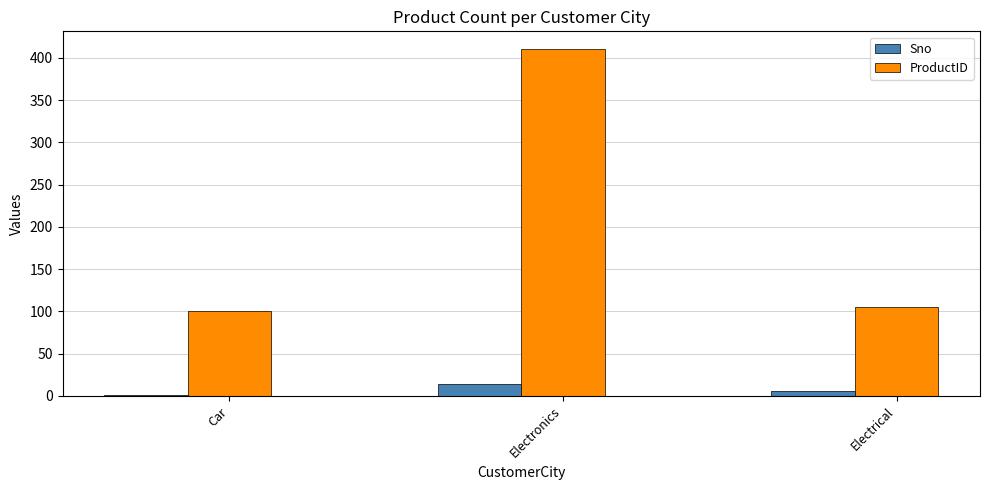

Which series has the largest total across all categories?

ProductID